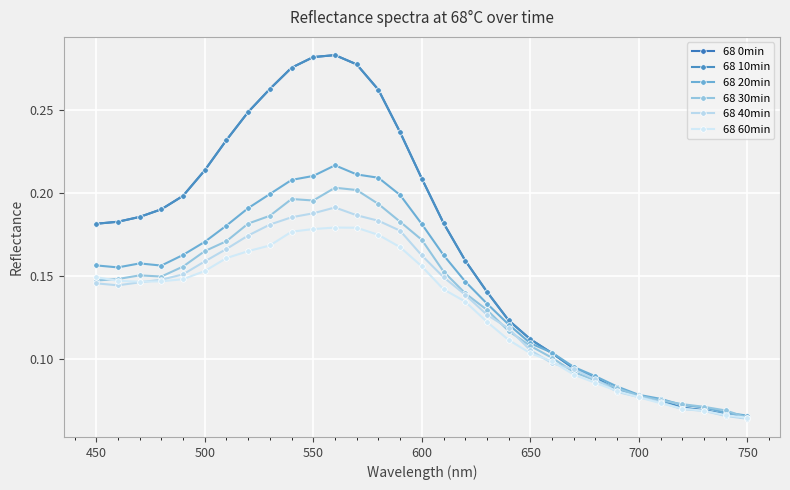

How many 68 20min values are between 0 and 1?

31